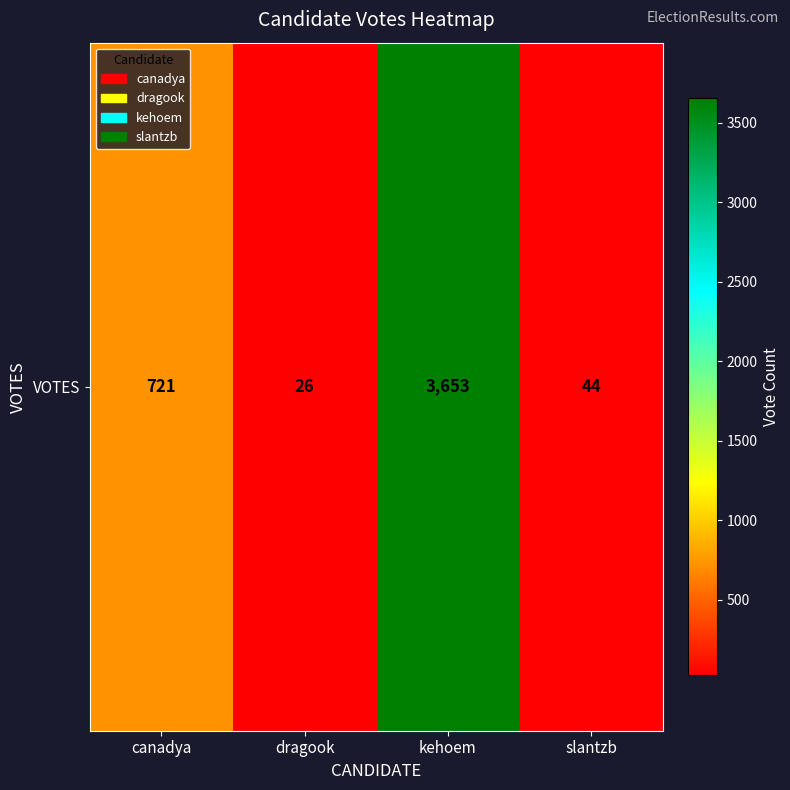

Approximately how many times larger is the value at slantzb compared to dragook?

1.7